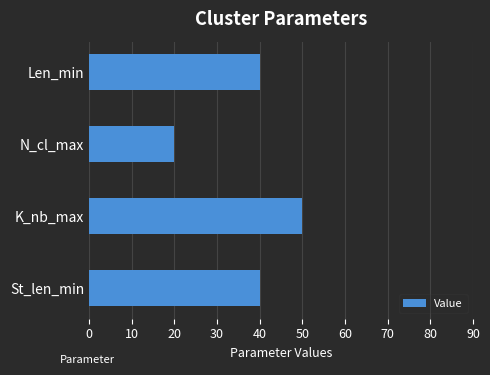

Between N_cl_max and St_len_min, which is larger?

St_len_min